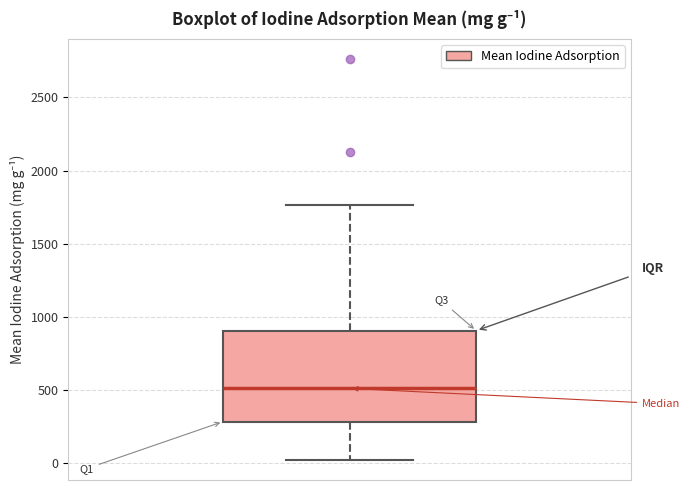

Transcribe this box plot: give where the median line is, the range the box spans, and where the two whiskers end, as read against the y-axis. The values are not printed on the chart, so give them approximately, as read against the axis.

median 500, box 300 to 900, whiskers 0 to 1750